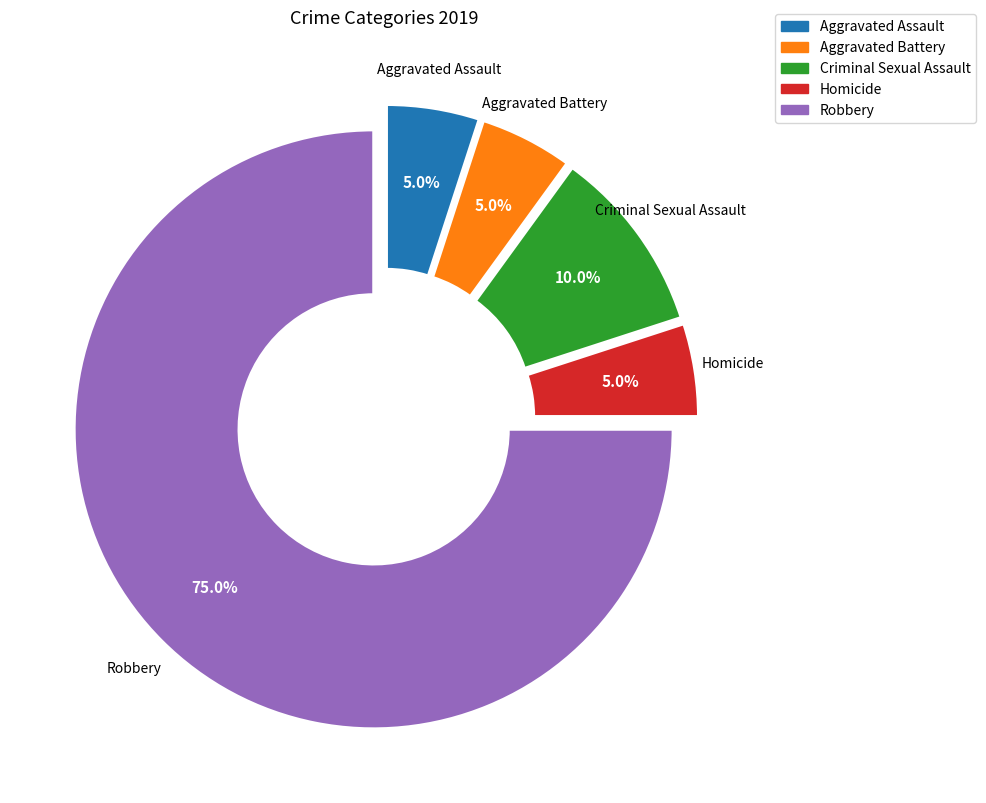

How many slices are in this pie chart?

5